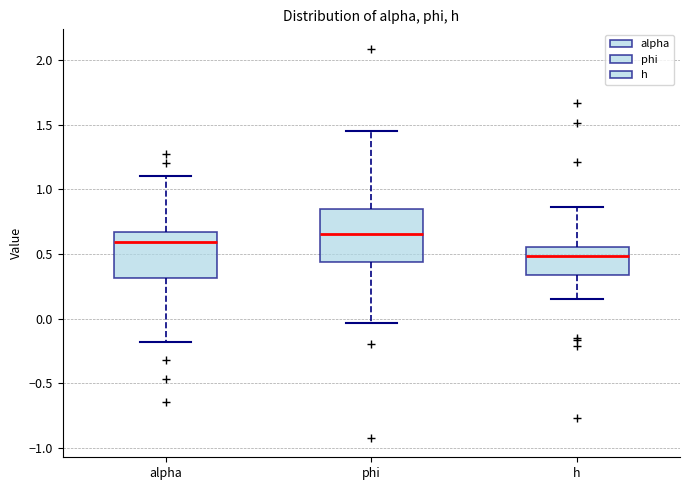

Reading left to right, read every box against the y-axis: the position of its median line, the range the box covers, and the ends of its whiskers. The values are not printed on the chart, so give them approximately, as read against the axis.

alpha: median 0.60, box 0.30 to 0.65, whiskers -0.20 to 1.10
phi: median 0.65, box 0.45 to 0.85, whiskers -0.05 to 1.45
h: median 0.50, box 0.35 to 0.55, whiskers 0.15 to 0.85